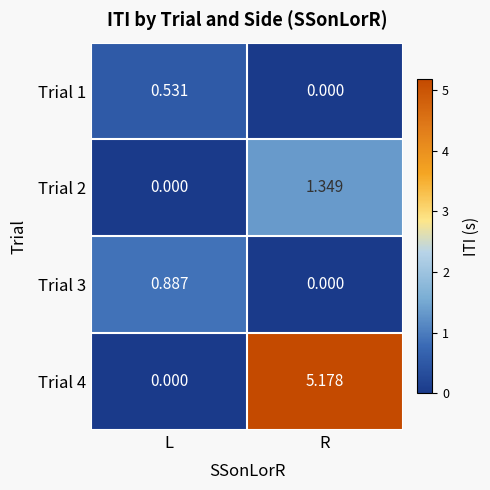

At which label is Trial 2 closest to 0?

L